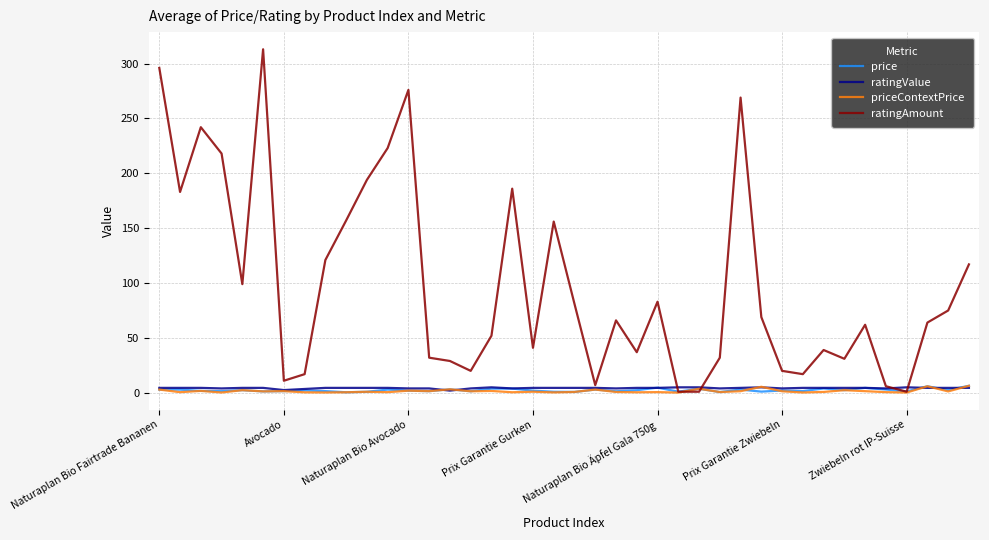

What is the sum of all priceContextPrice values?

63.4